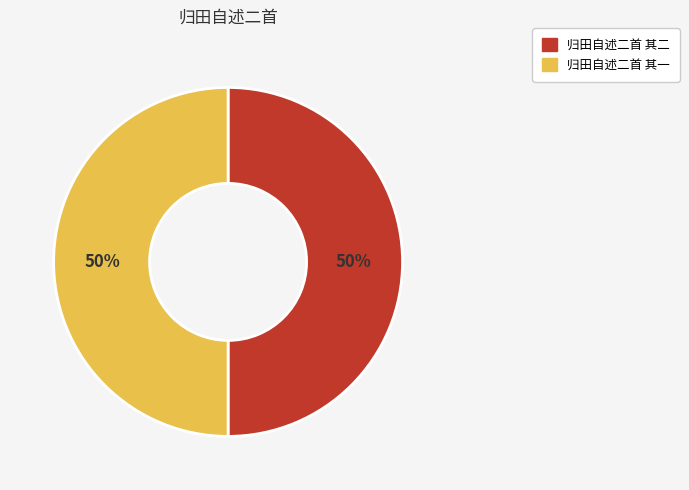

To the nearest percent, what is the average slice percentage?

50%